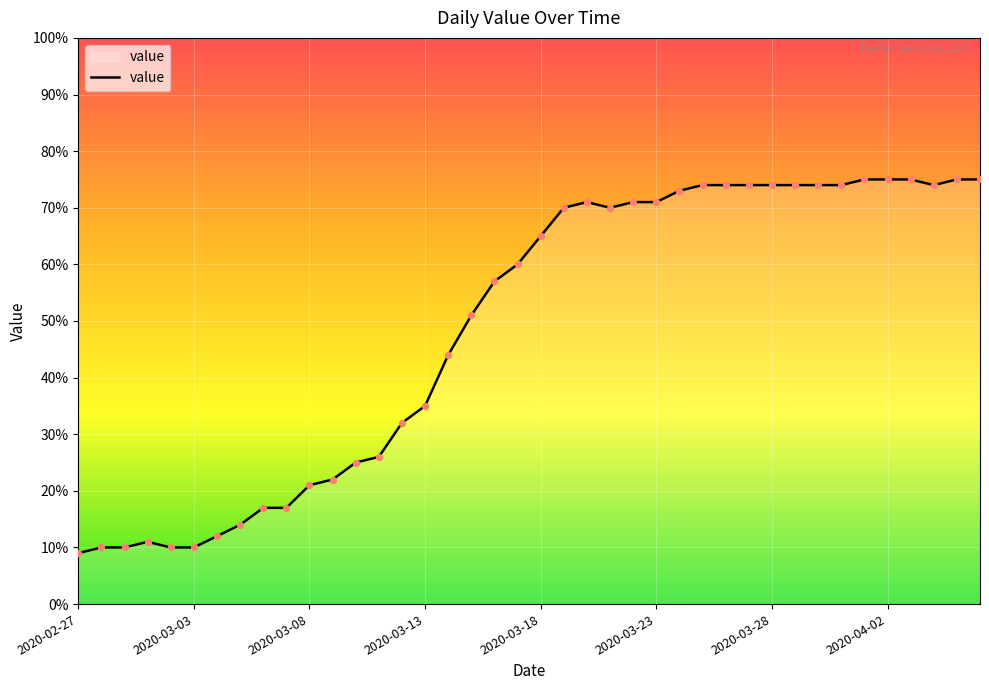

What is the smallest value displayed?

9